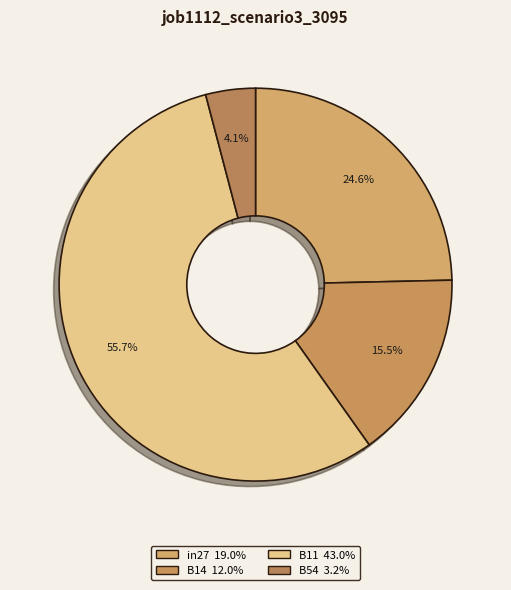

Count the number of slices in the pie.

4